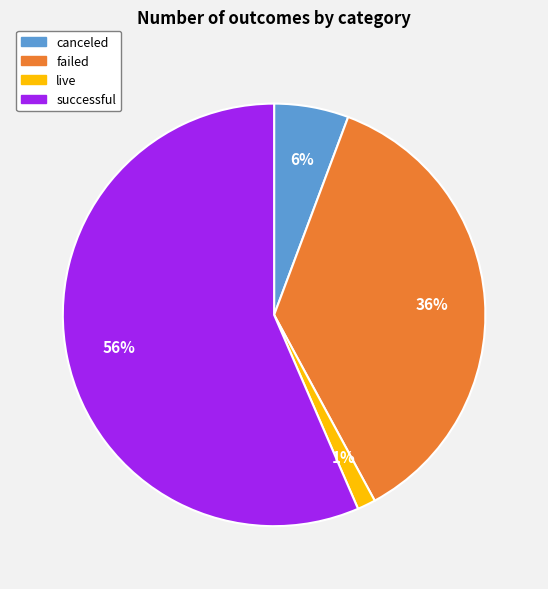

Which slice is the smallest?

live